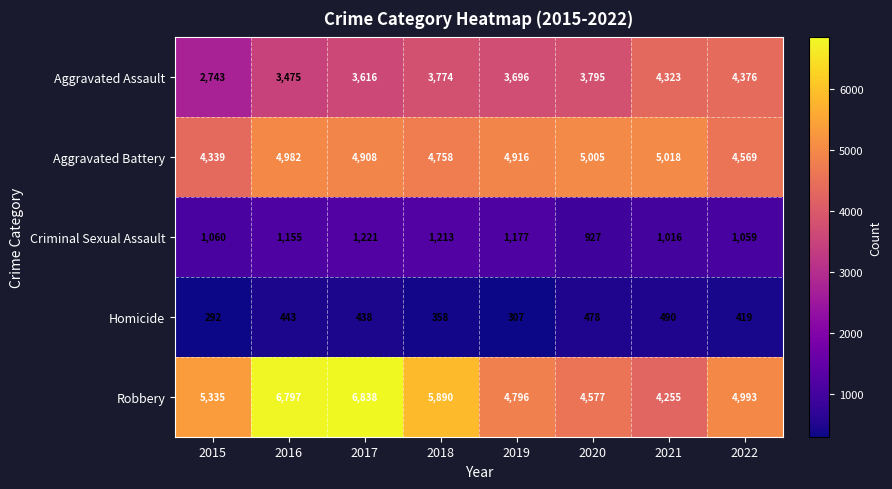

What is the difference between the maximum and minimum values in the Criminal Sexual Assault series?

294